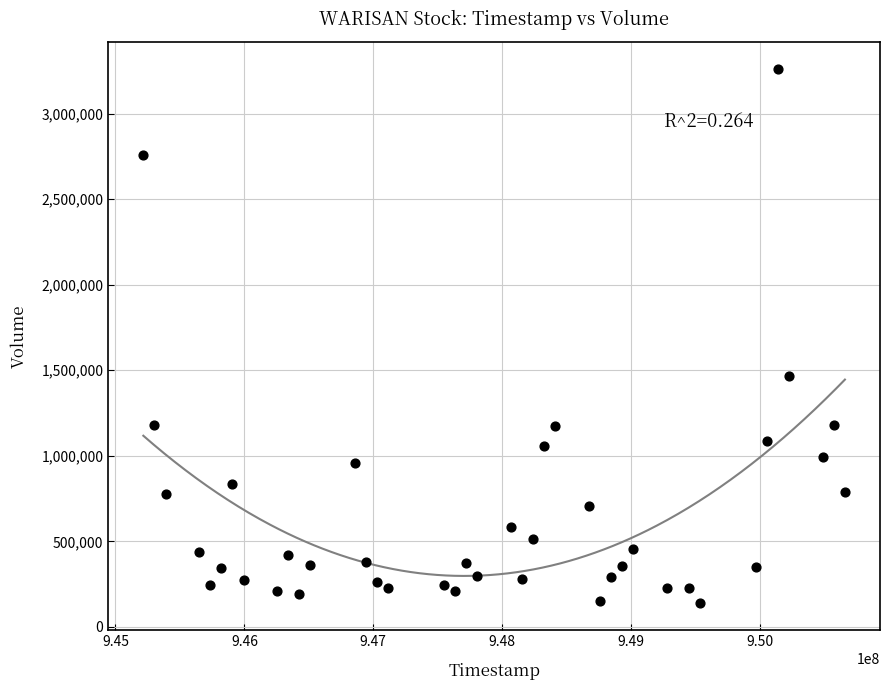

What is the range of Y values (max minus min)?

3123000